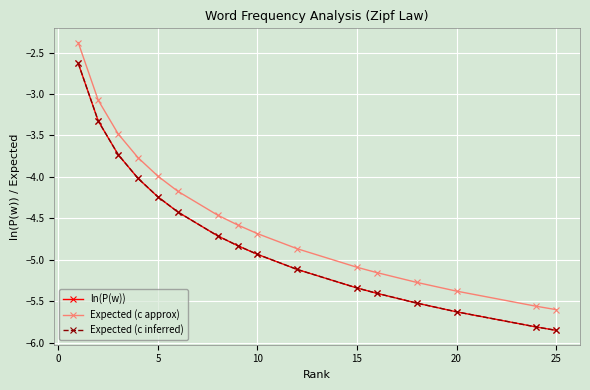

True or false: Expected (c inferred) and Expected (c approx) cross at least once.

False